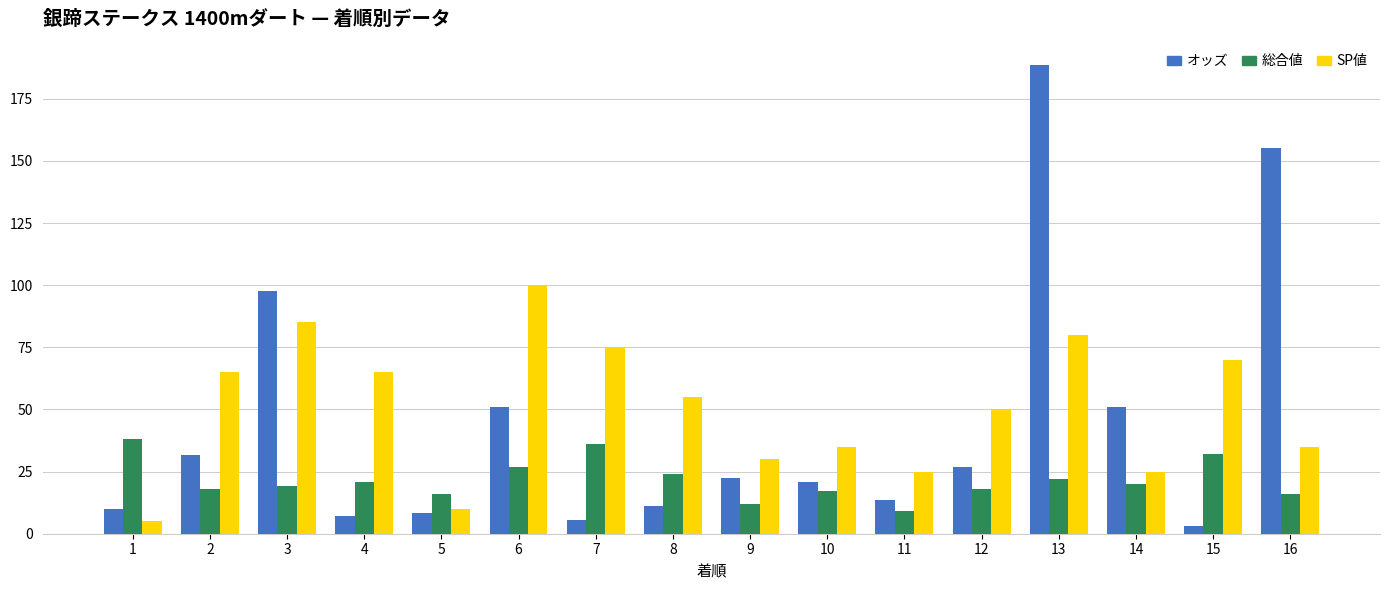

The オッズ series shows 17.2 at 8. True or false?

False